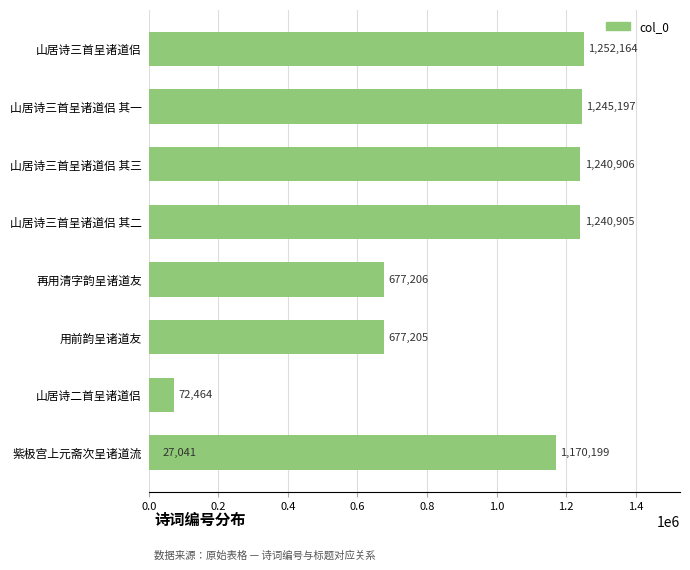

Between 山居诗三首呈诸道侣 其三 and 山居诗三首呈诸道侣 其二, which is larger?

山居诗三首呈诸道侣 其三